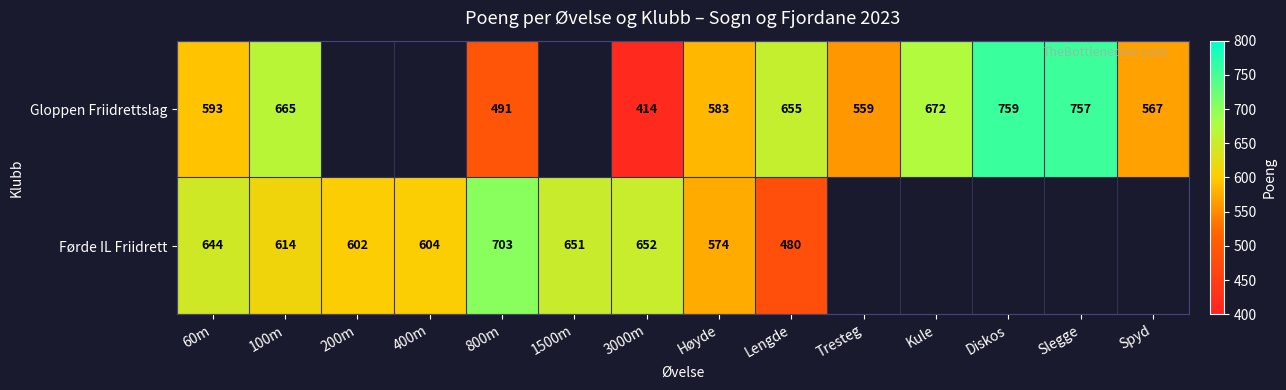

Is it true that Gloppen Friidrettslag equals 665 at 100m?

True